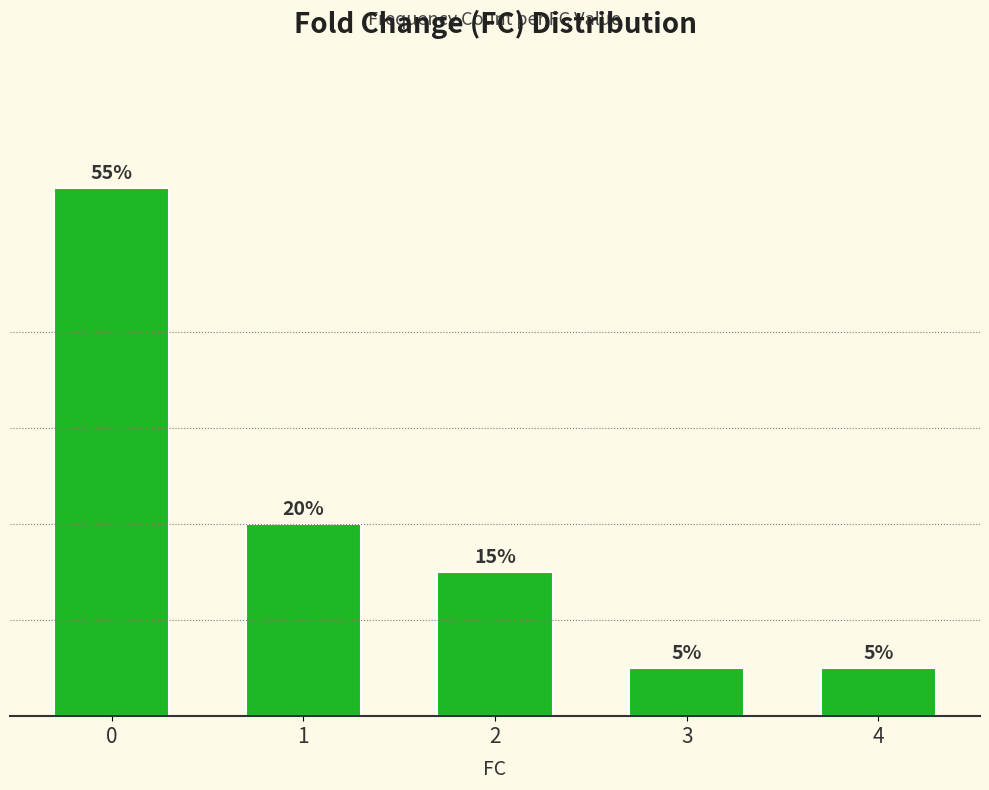

Read the value at 4.

1